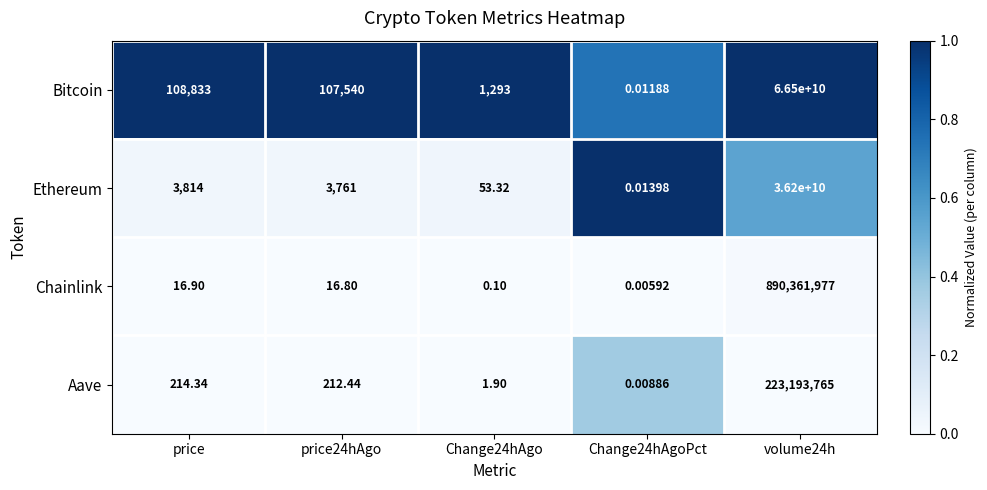

At how many categories does at least one series exceed 0?

5